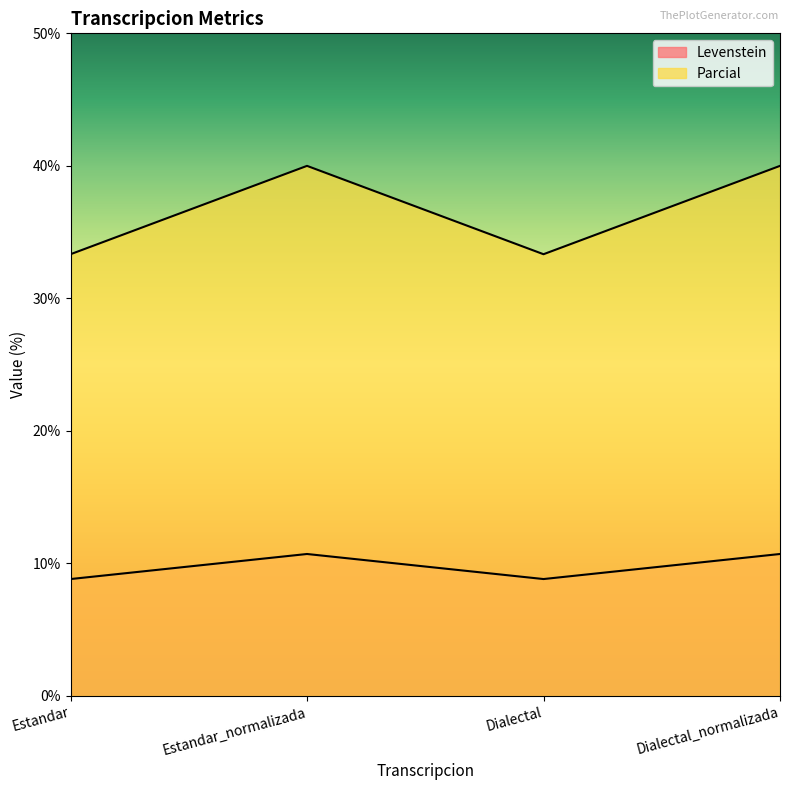

True or false: Parcial and Levenstein cross at least once.

False